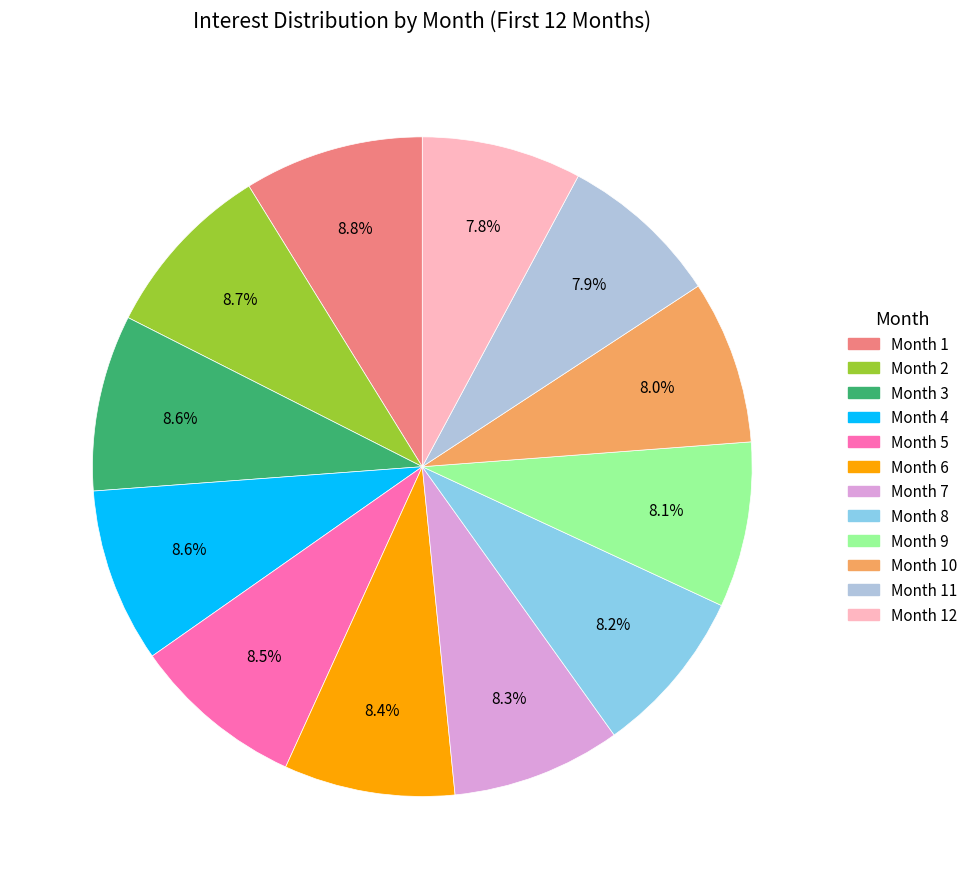

Is there a majority slice in this chart?

No